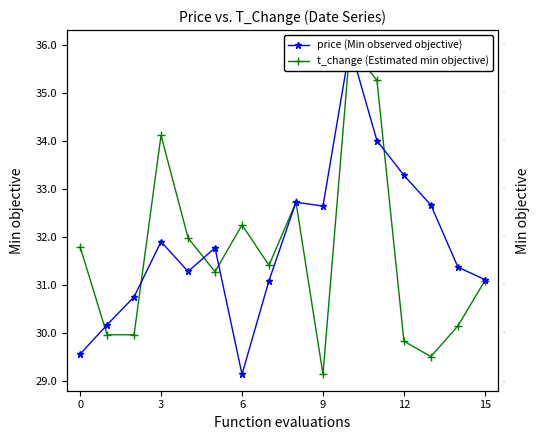

How many interior local peaks does the t_change (Estimated min objective) series have?

4